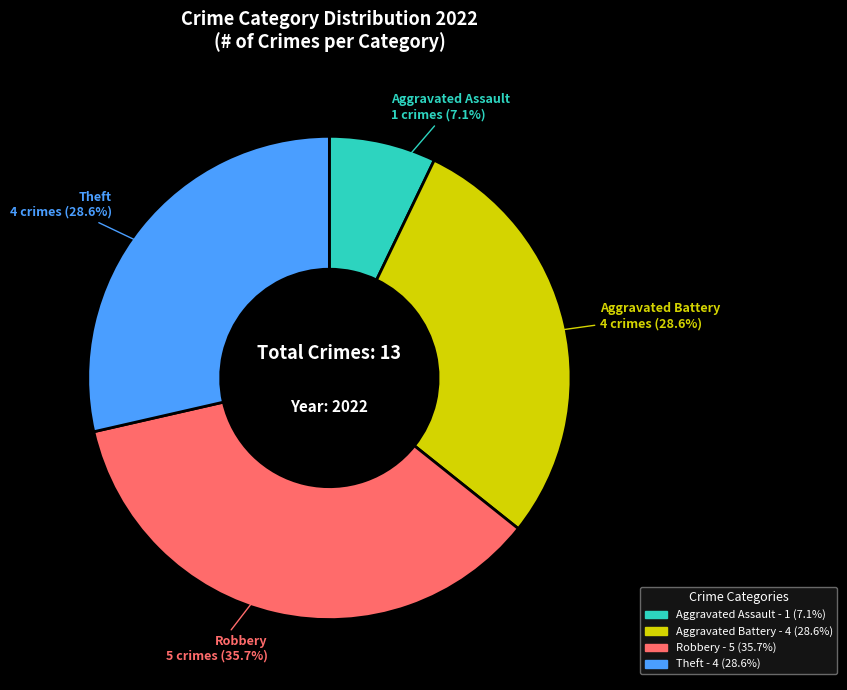

Between Theft and Robbery, which is larger?

Robbery